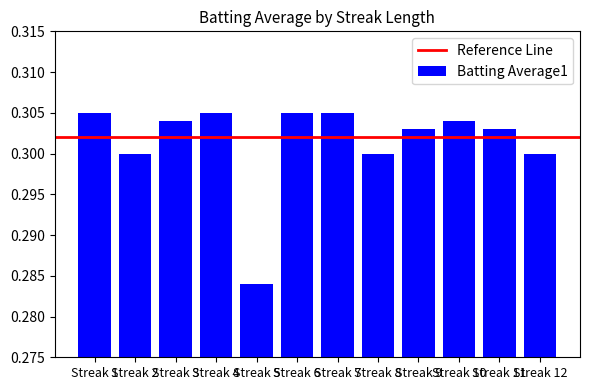

Are the bars grouped side by side (vs. stacked)?

No